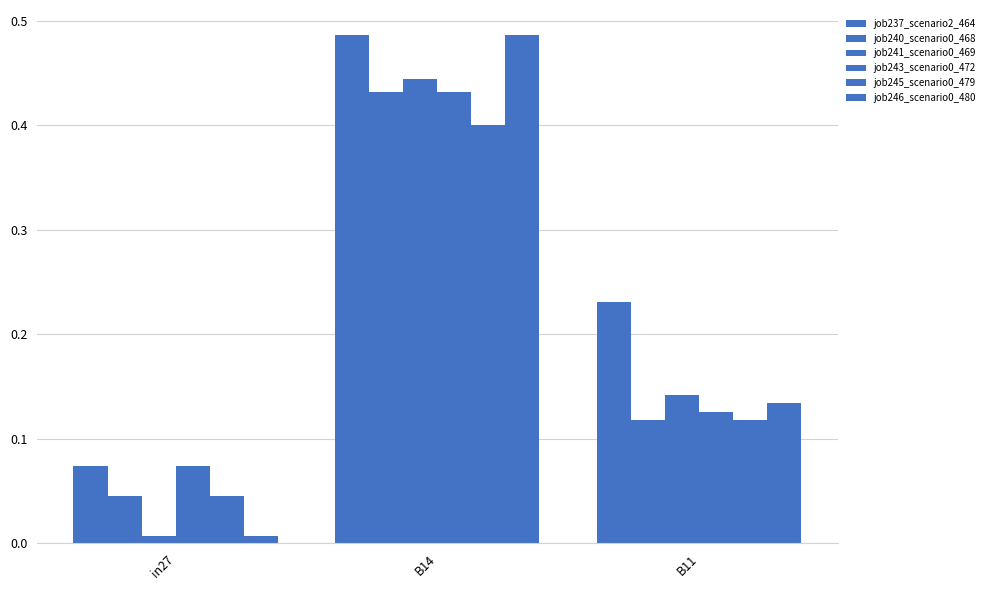

How many data points does each series have?

3